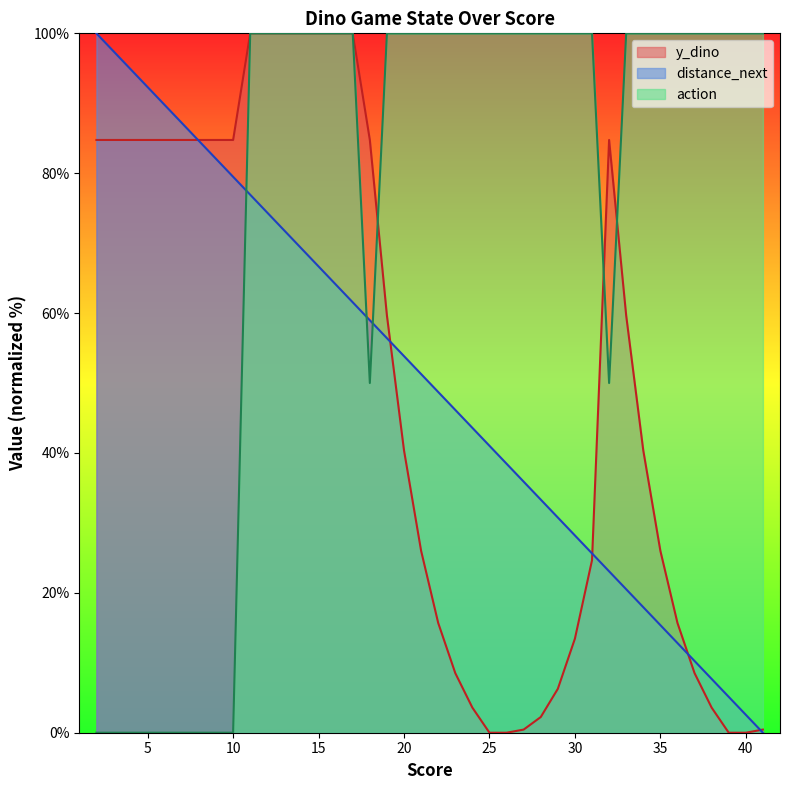

Between 3 and 4, which is larger?

3